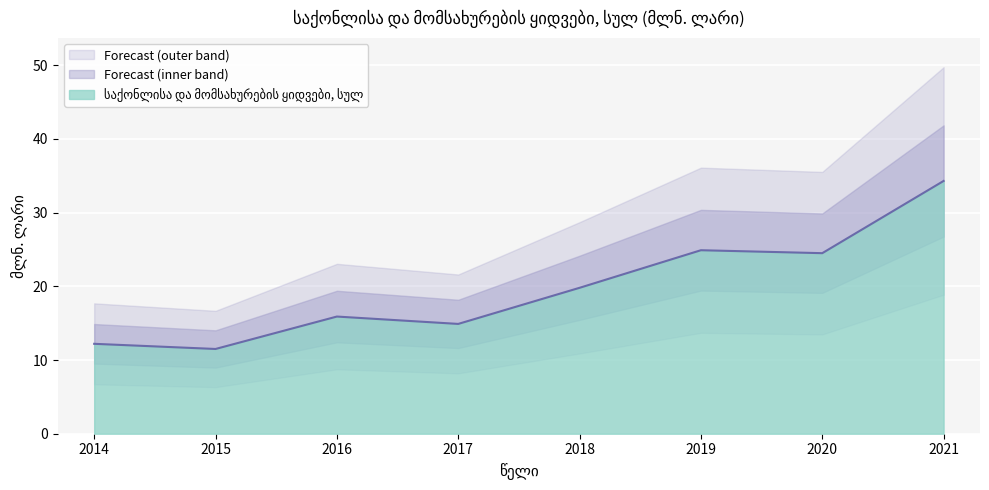

The chart shows a value of 12.2 at 2014. True or false?

True